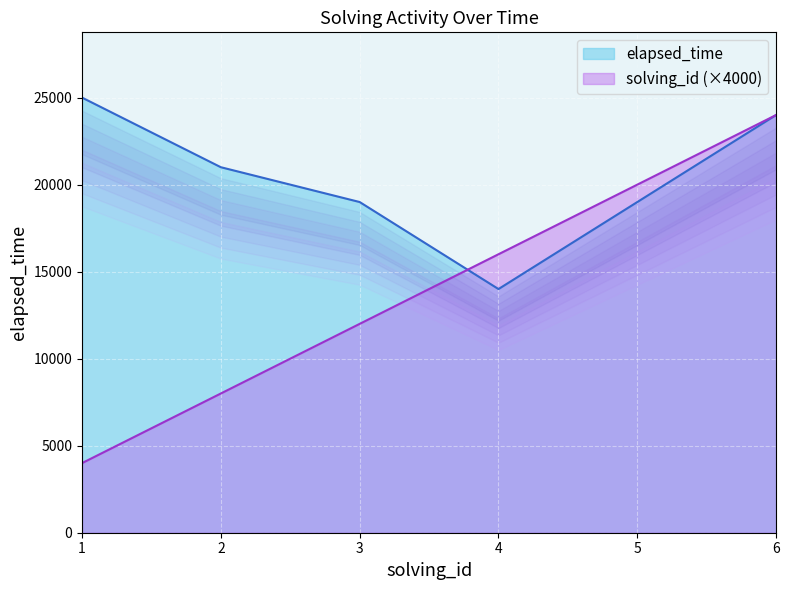

What is the value of the solving_id point at the 3rd from the left?

12000